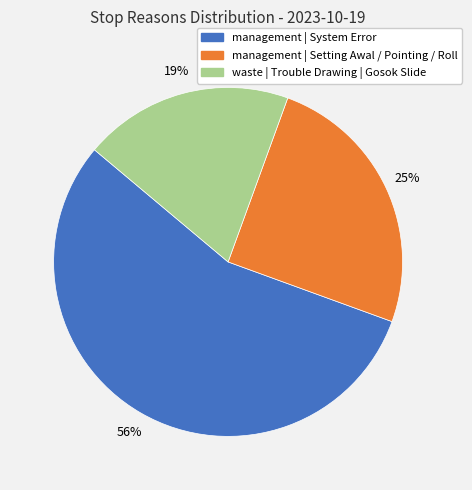

To the nearest percent, what is the average slice percentage?

33%